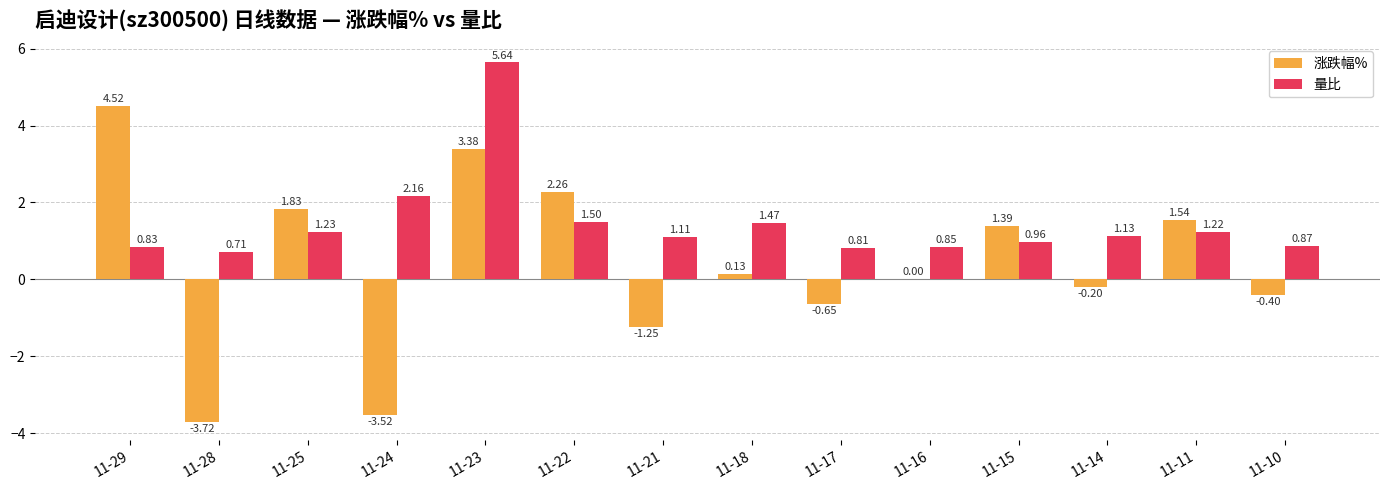

At which category is the sum across all series the highest?

11-23